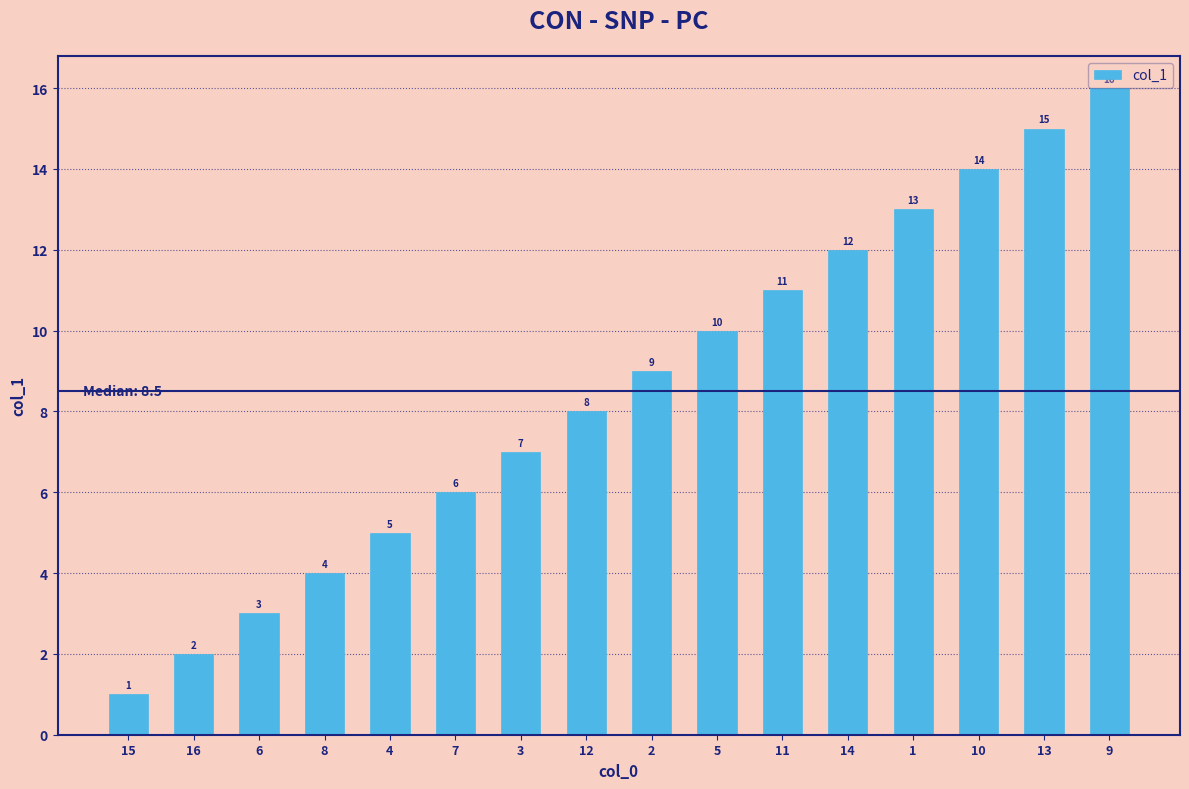

Rank the categories by value from lowest to highest.

15, 16, 6, 8, 4, 7, 3, 12, 2, 5, 11, 14, 1, 10, 13, 9